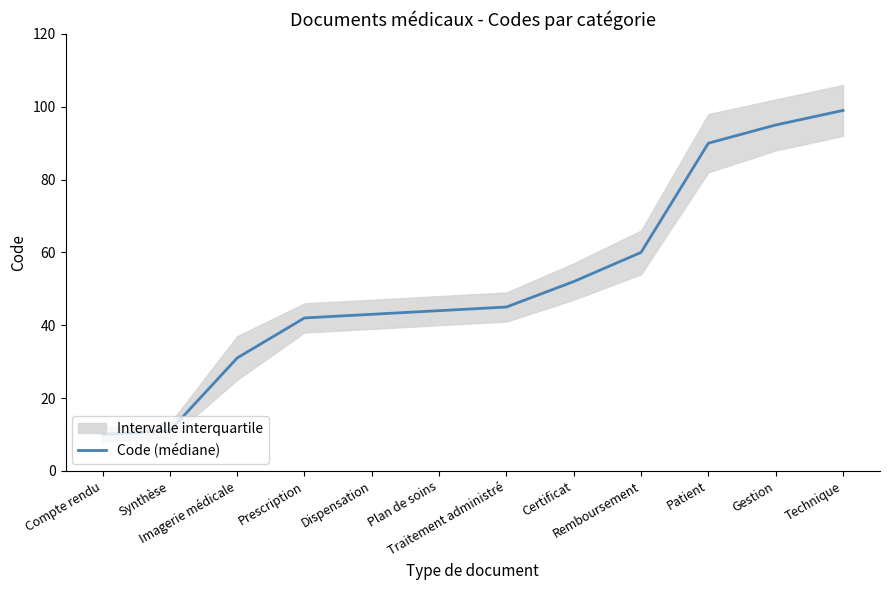

What is the smallest value displayed?

10